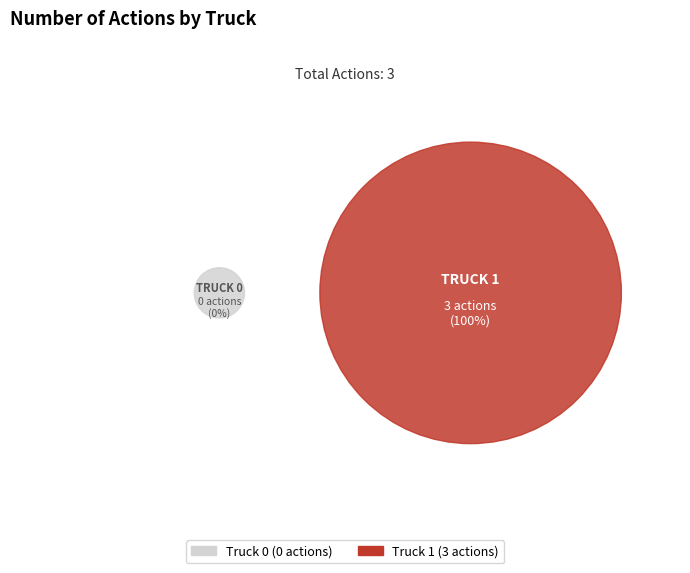

Rank the categories by value from lowest to highest.

Truck 0, Truck 1